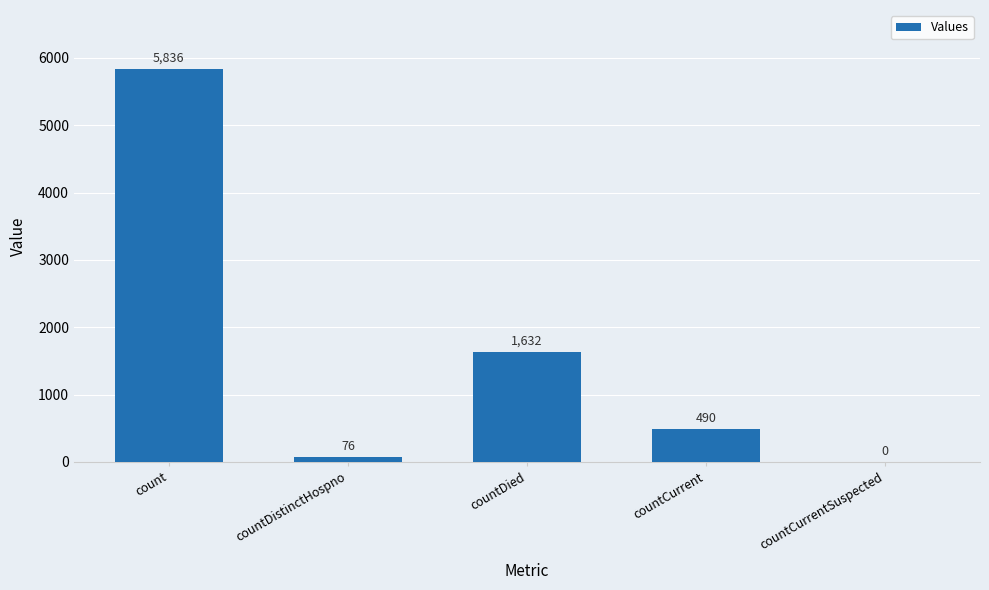

Reading left to right, list all the values displayed in this chart.

5836	76	1632	490	0